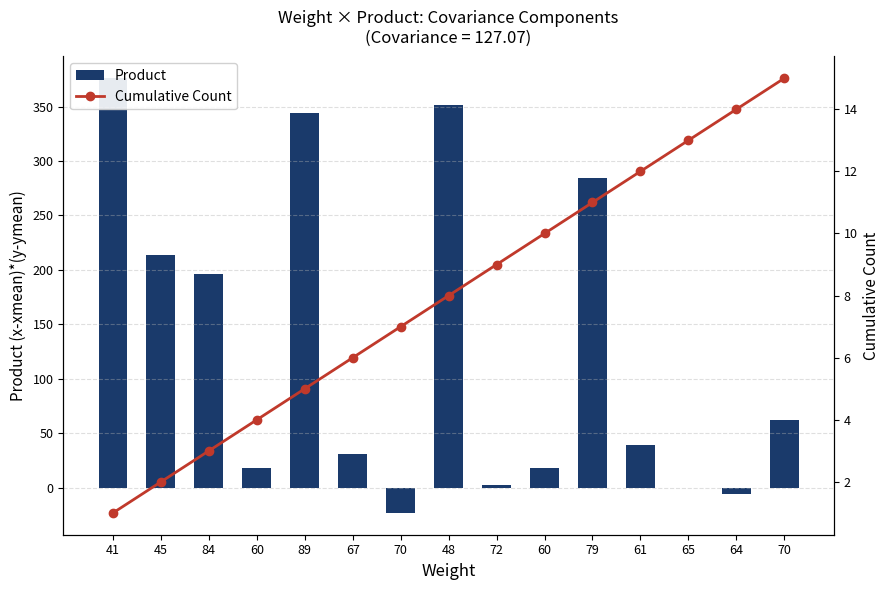

Which has a higher value, 70 or 84?

84